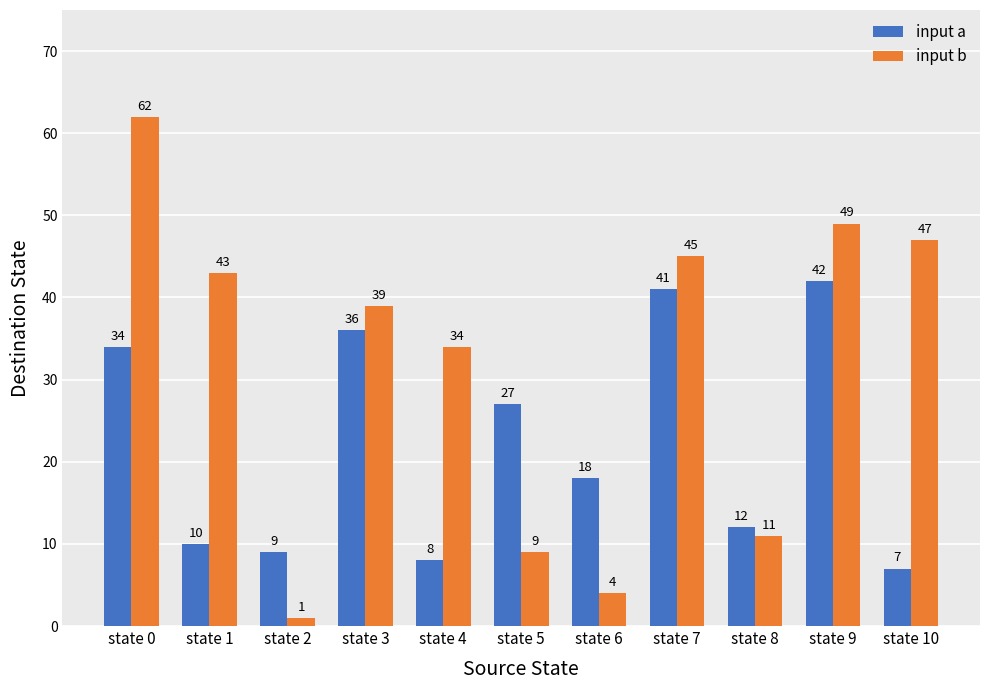

What is the difference between the input b values at state 4 and state 5?

25